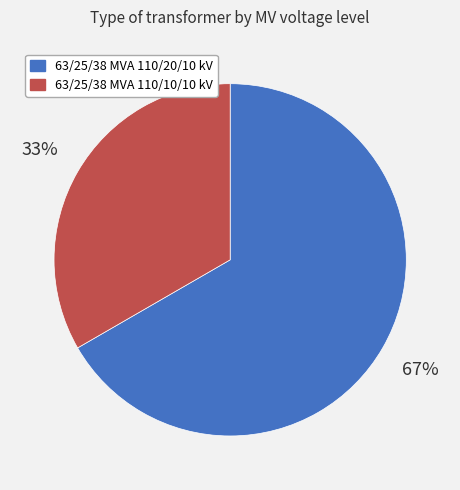

Which slice represents more than half of the pie?

63/25/38 MVA 110/20/10 kV